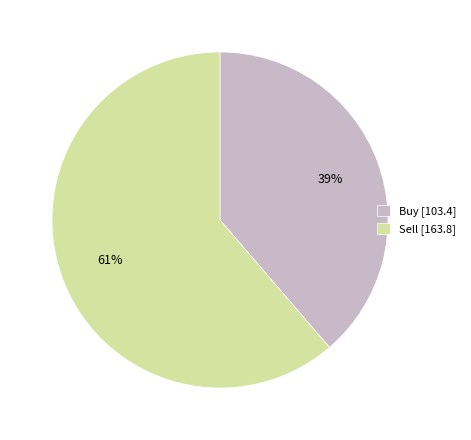

True or false: Buy [103.4] accounts for 32% of the total.

False